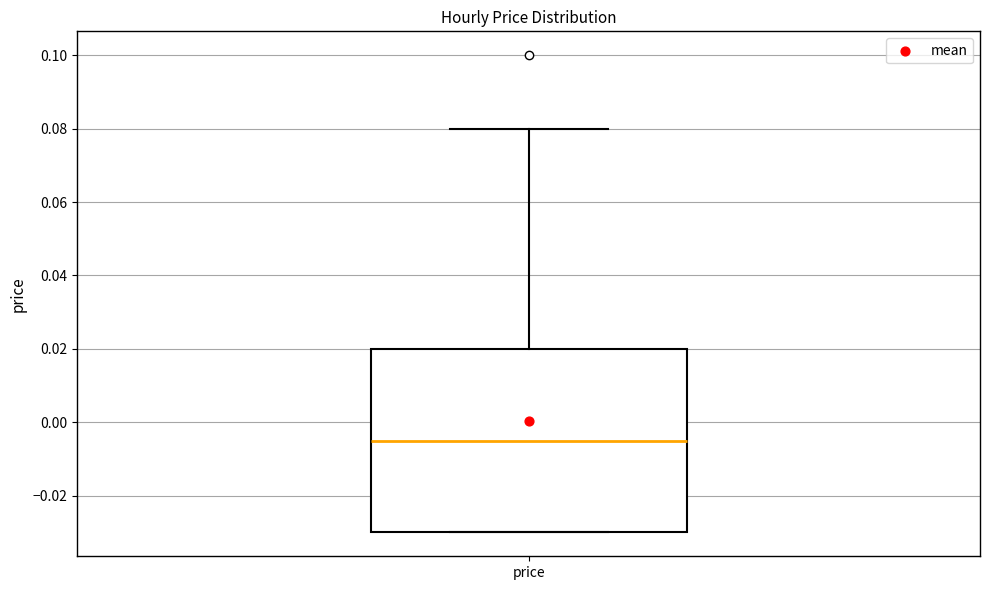

Where is the upper edge of the box for price on the y-axis? The values are not printed on the chart, so give them approximately, as read against the axis.

0.020